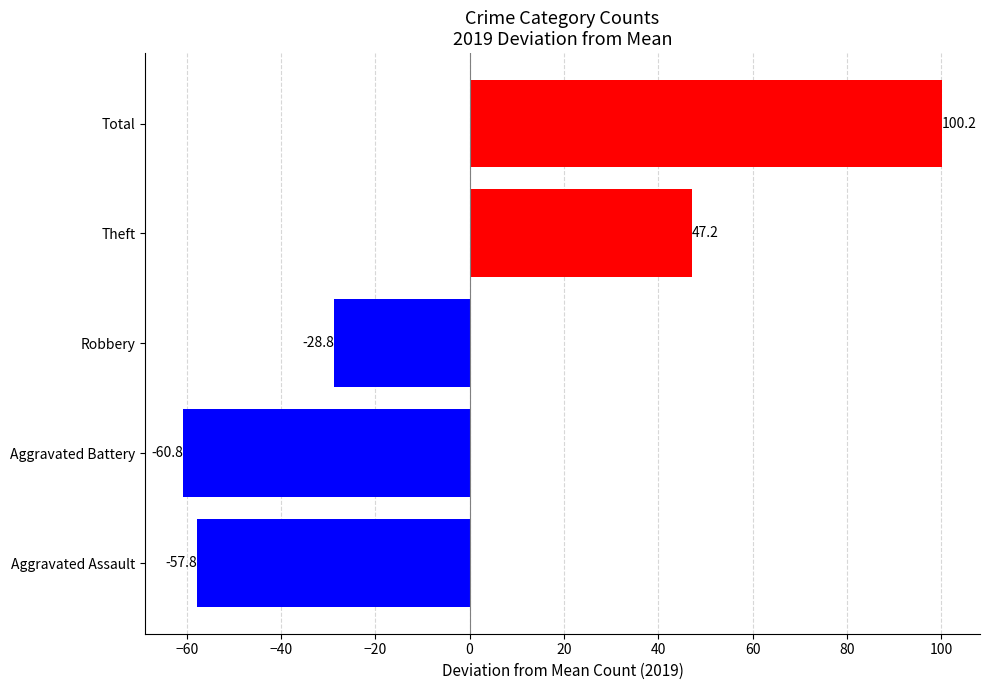

What is the label of the 1st bar from the right?

Total